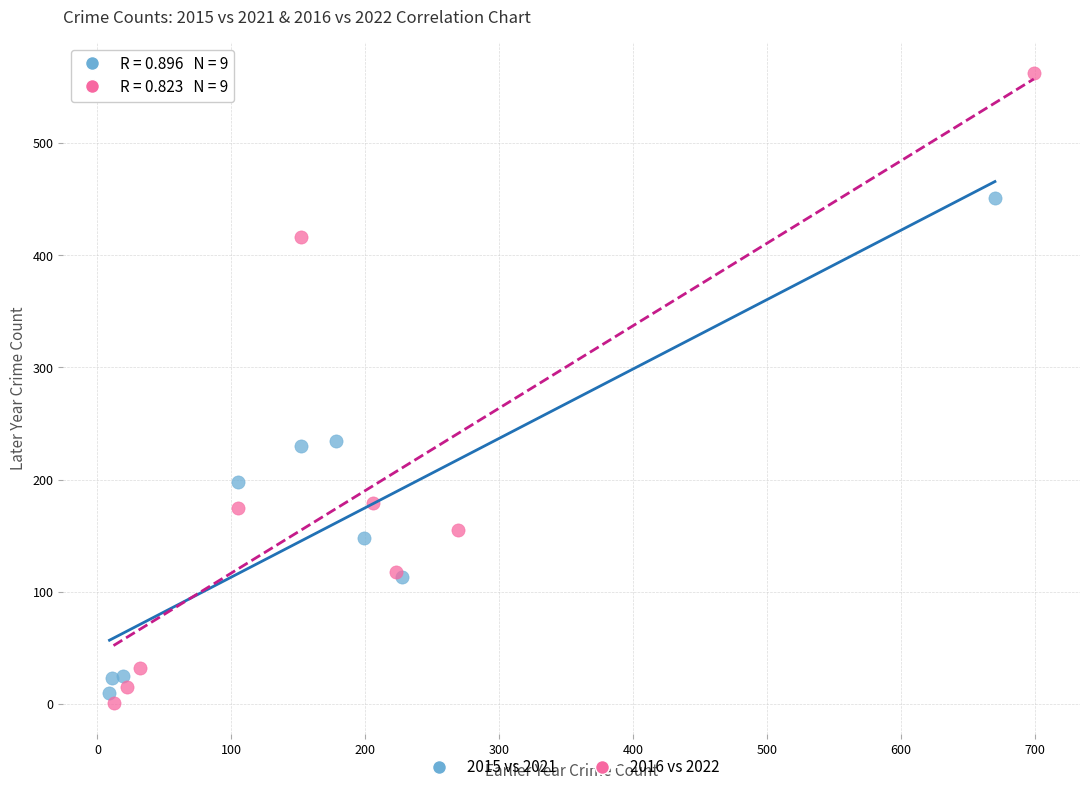

Which series has the widest spread of Y values?

2016 vs 2022